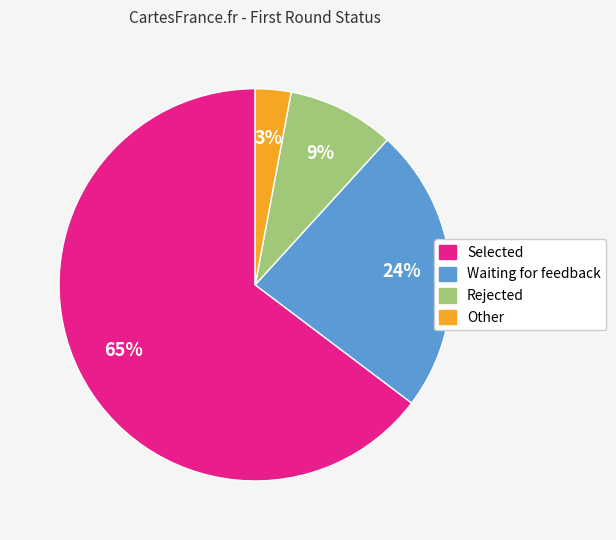

Combined, do Rejected and Waiting for feedback account for over 50%?

No